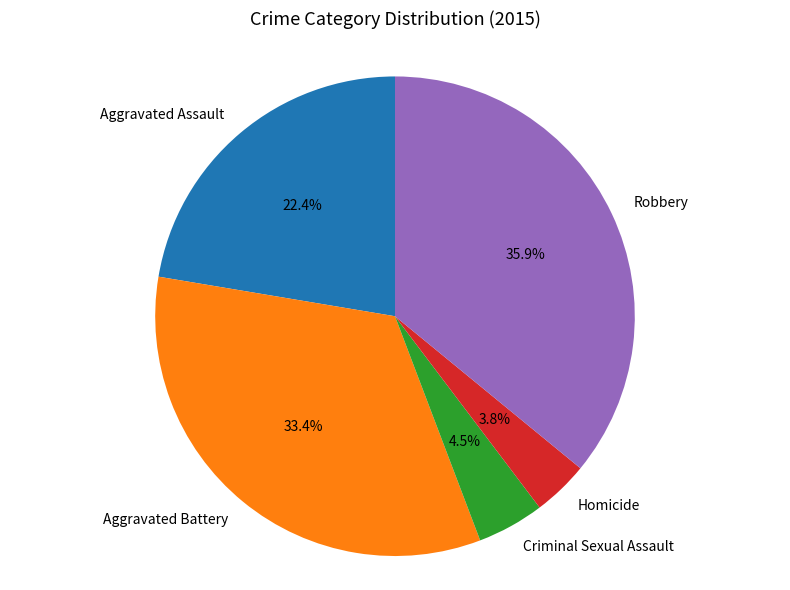

Combined, do Aggravated Battery and Homicide account for over 50%?

No